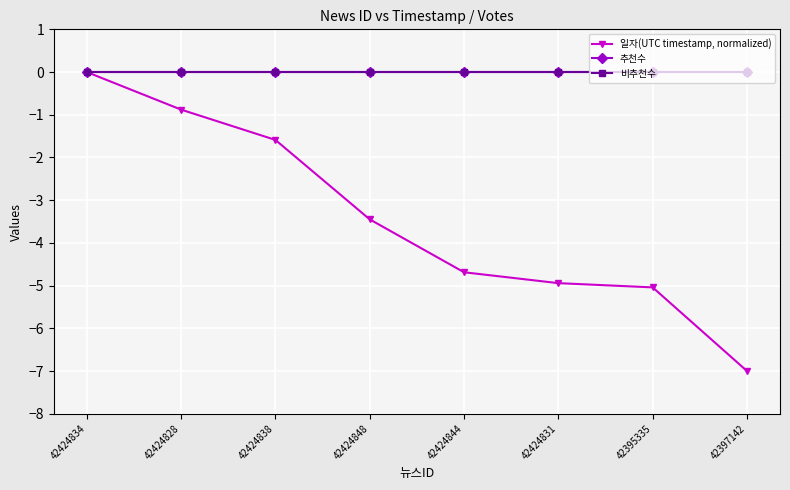

What is the sum of the 일자(UTC timestamp, normalized) values at 42397142 and 42424844?

-11.7